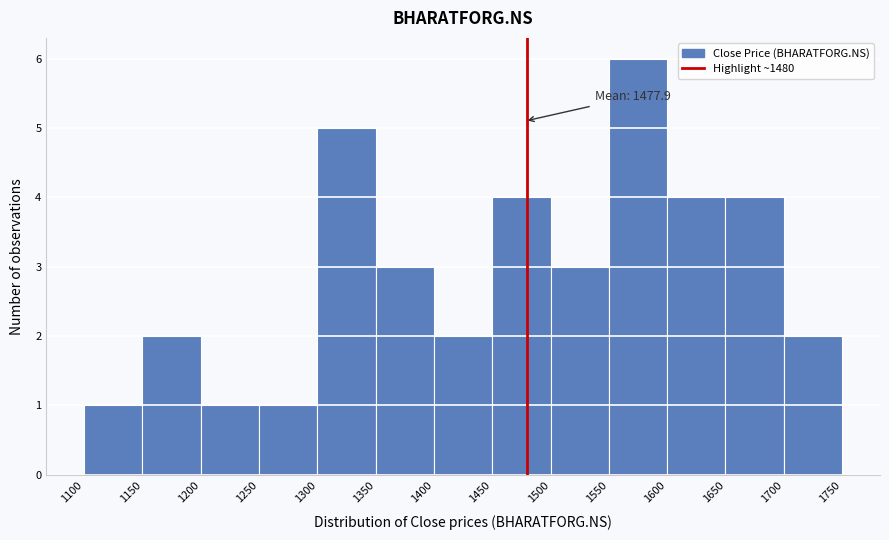

Over which range of the x-axis is the bar tallest?

1550 to 1600